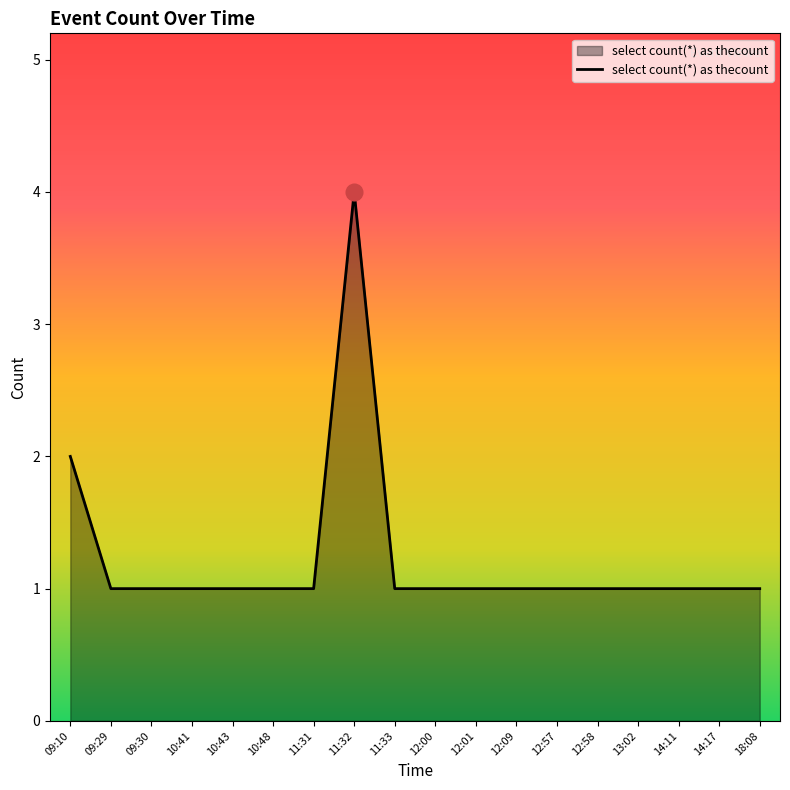

Is it true that the value at 13:02 is 1?

True